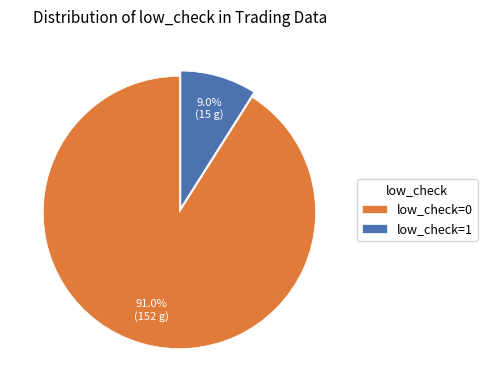

Which slice is the largest?

low_check=0